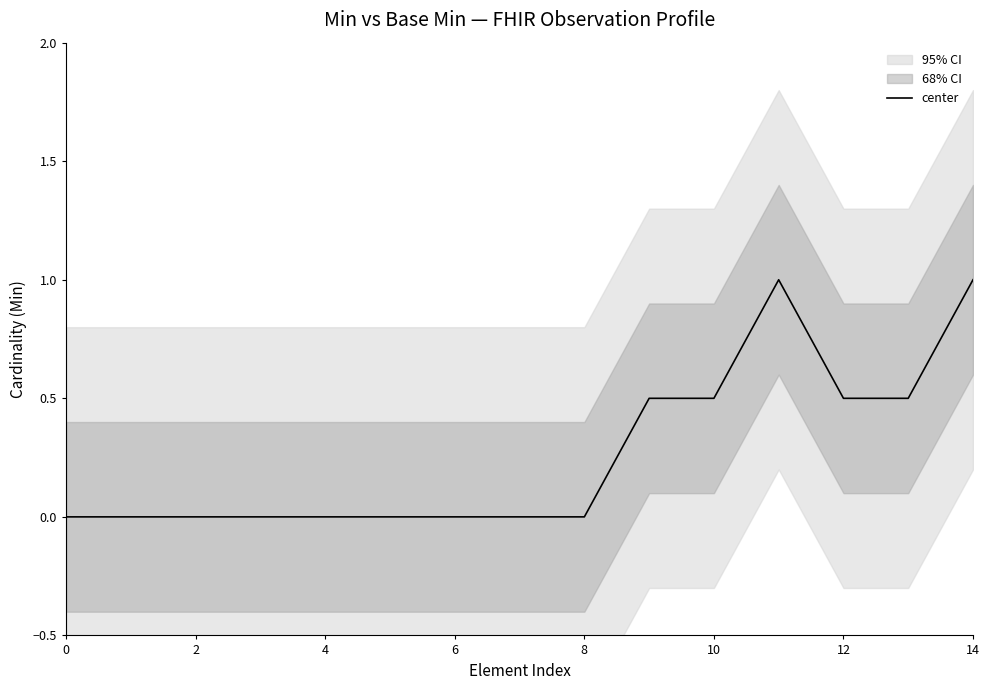

How many values are between 0 and 1?

15